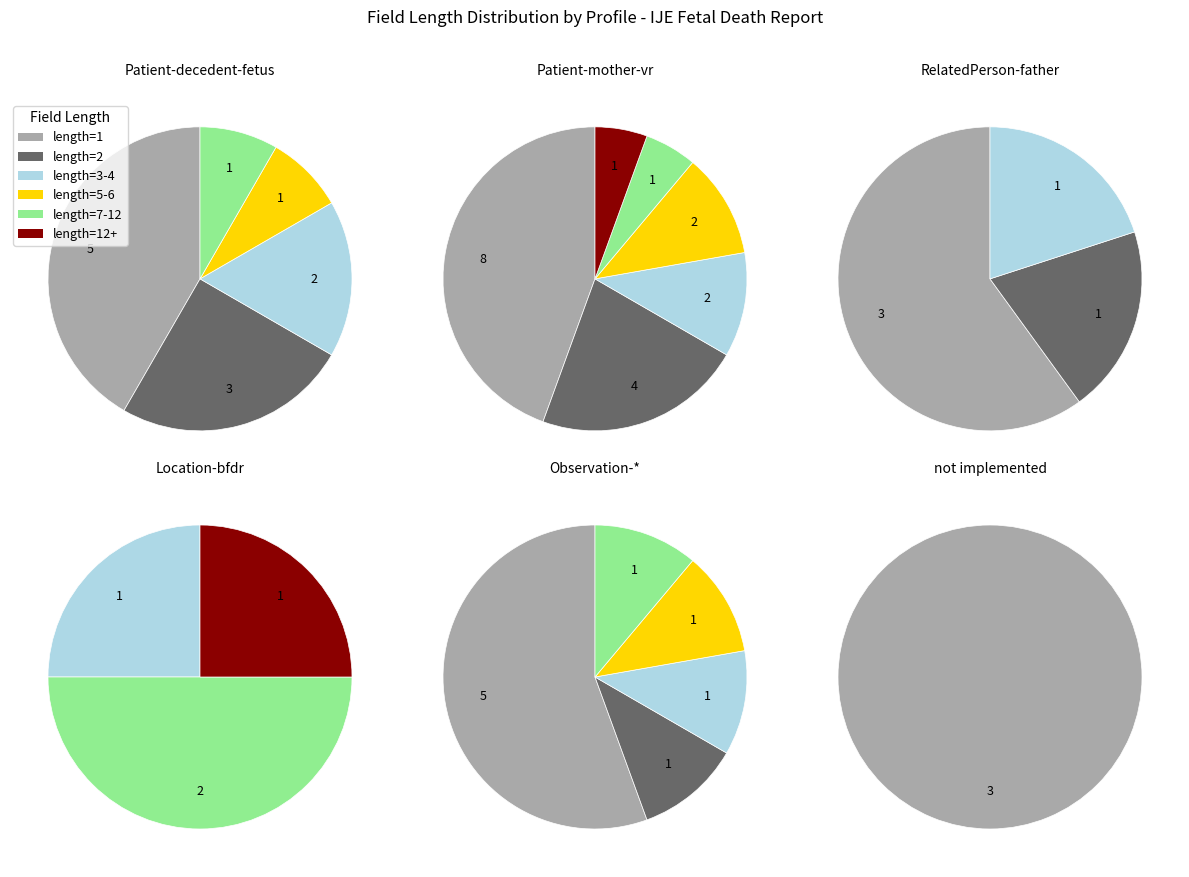

Do Field 17 and Field 16 together represent more than half of the pie?

No